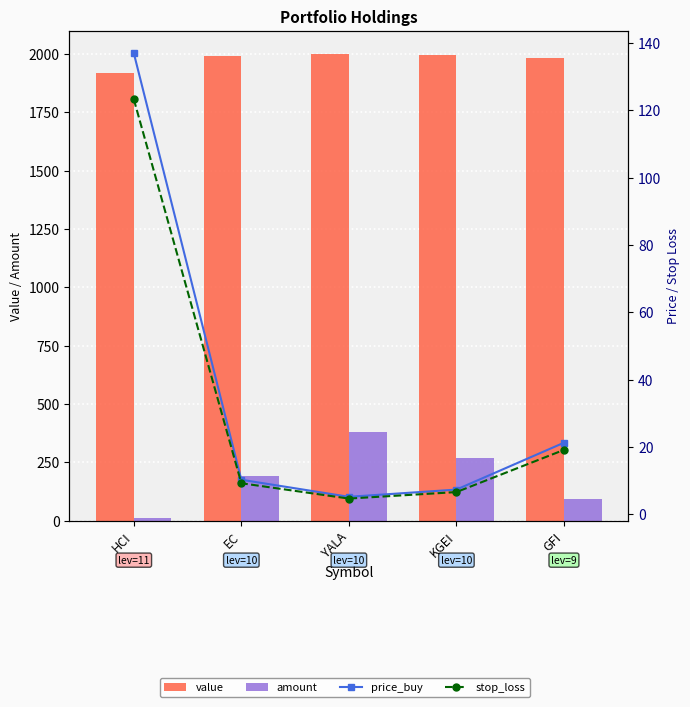

Is it true that amount equals 140.9 at GFI?

False